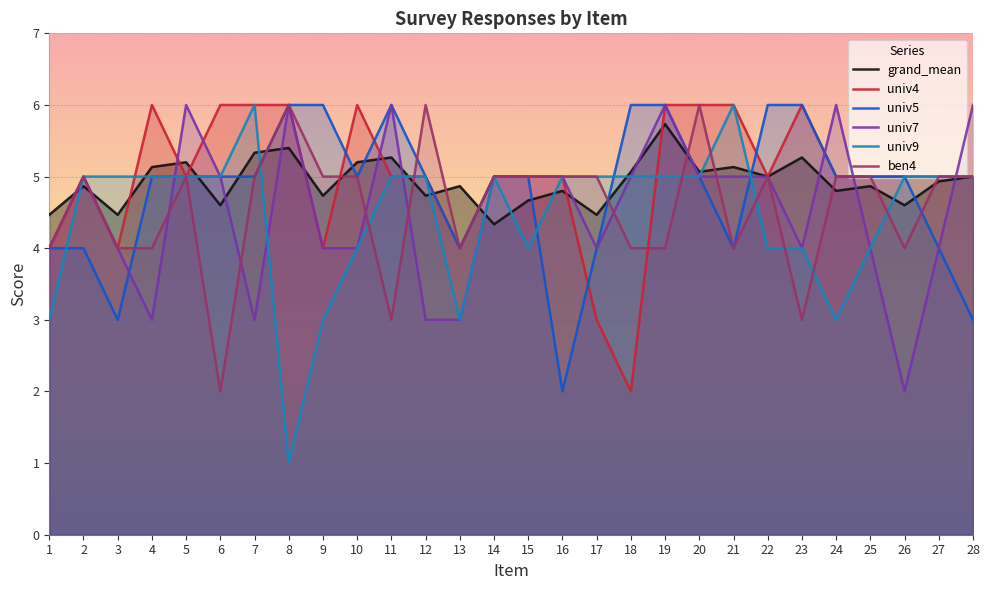

Which series has the largest total across all categories?

univ4